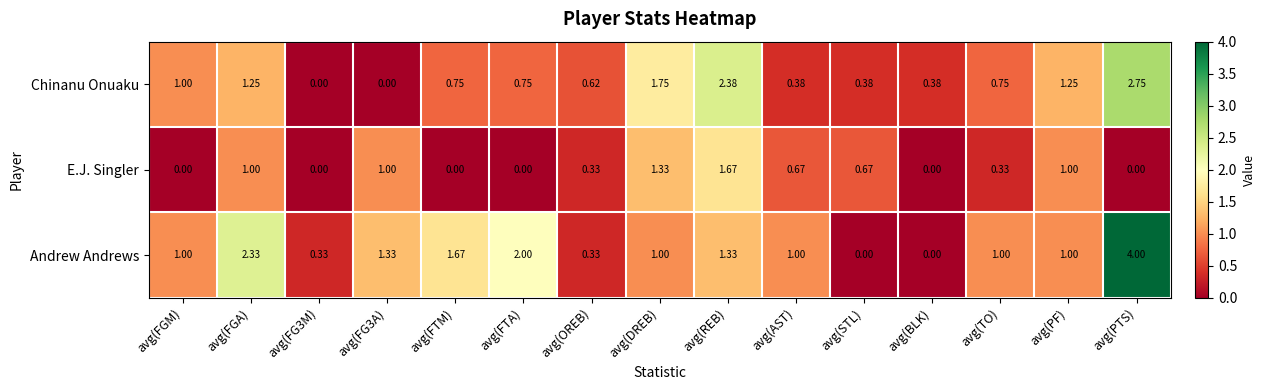

Which category has the highest value in the Andrew Andrews series?

avg(PTS)